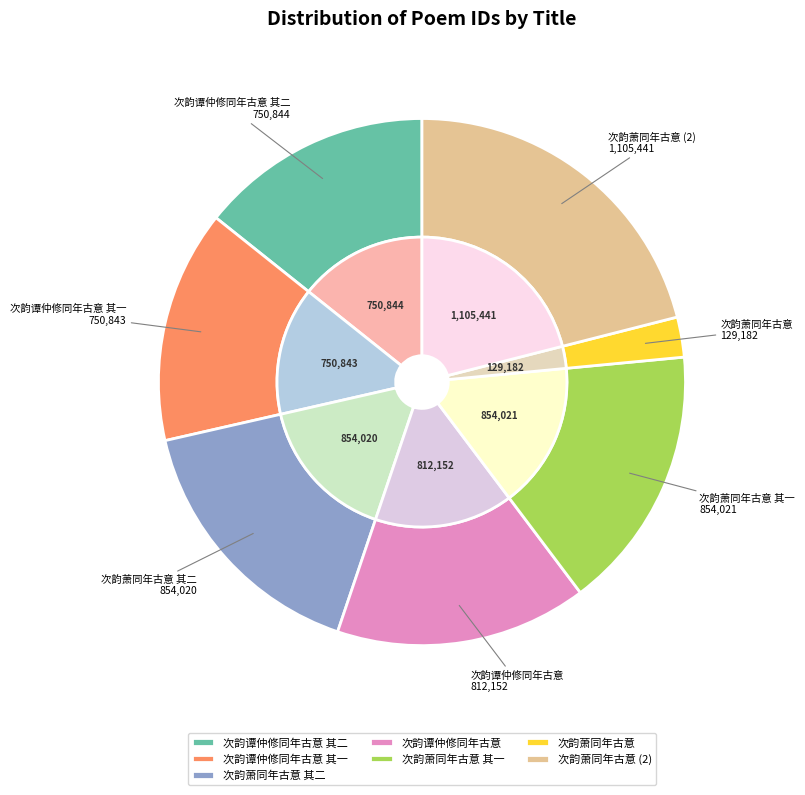

Approximately how many times larger is the value at 次韵谭仲修同年古意 其一 compared to 次韵谭仲修同年古意?

0.9